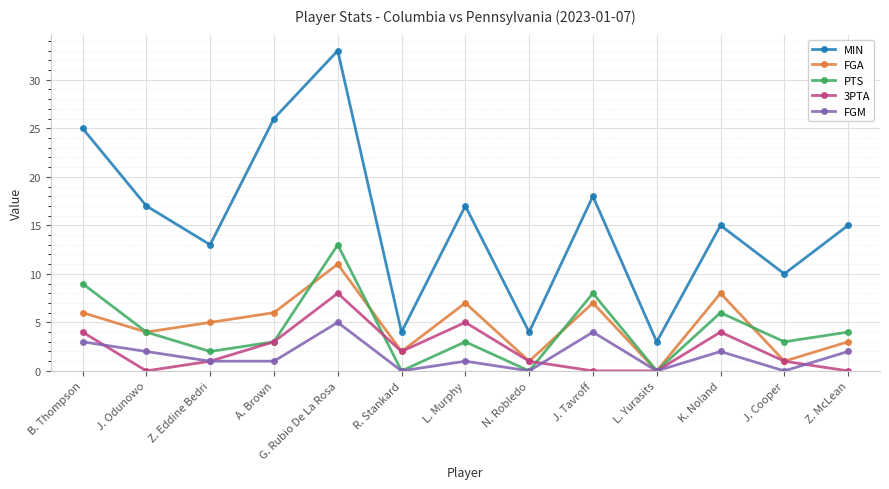

What is the average value of the 3PTA series?

2